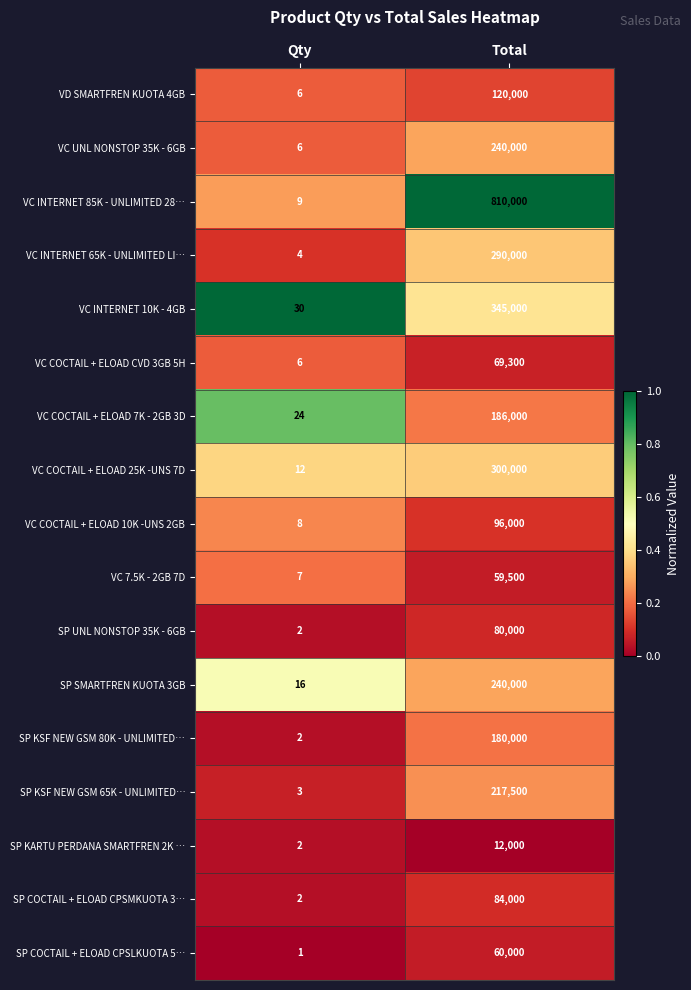

At which label does VC COCTAIL + ELOAD 10K -UNS 2GB reach its minimum?

Qty